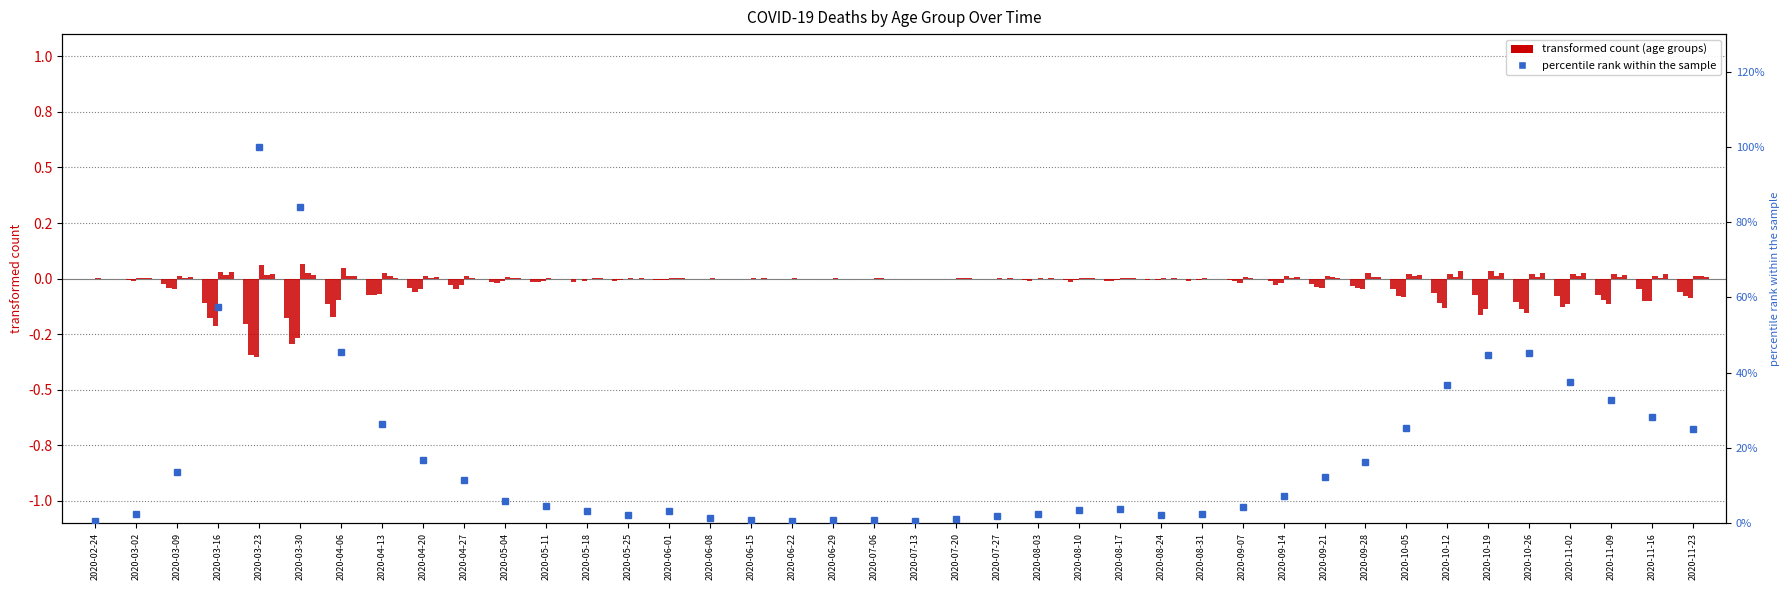

Where is 30 - 39 nearest to the value 0?

2020-02-24